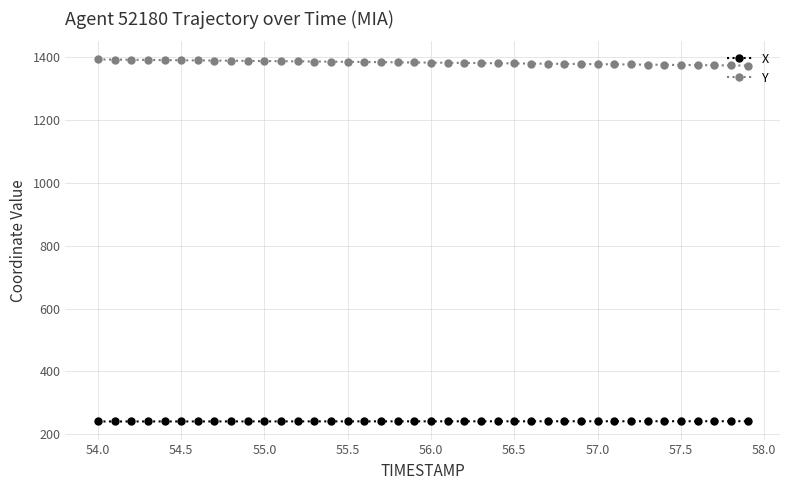

What is the smallest value displayed?

241.1